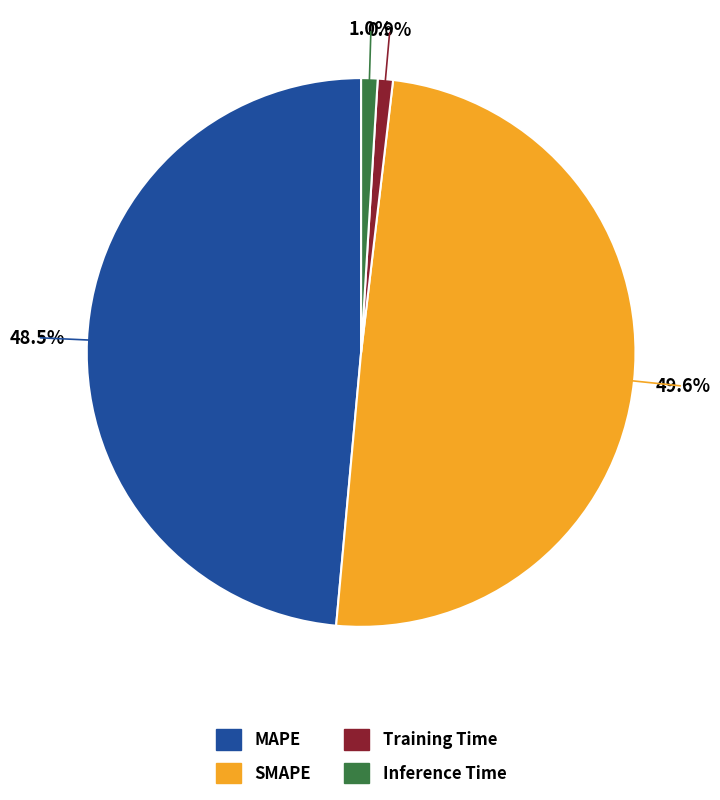

How many slices are in this pie chart?

4